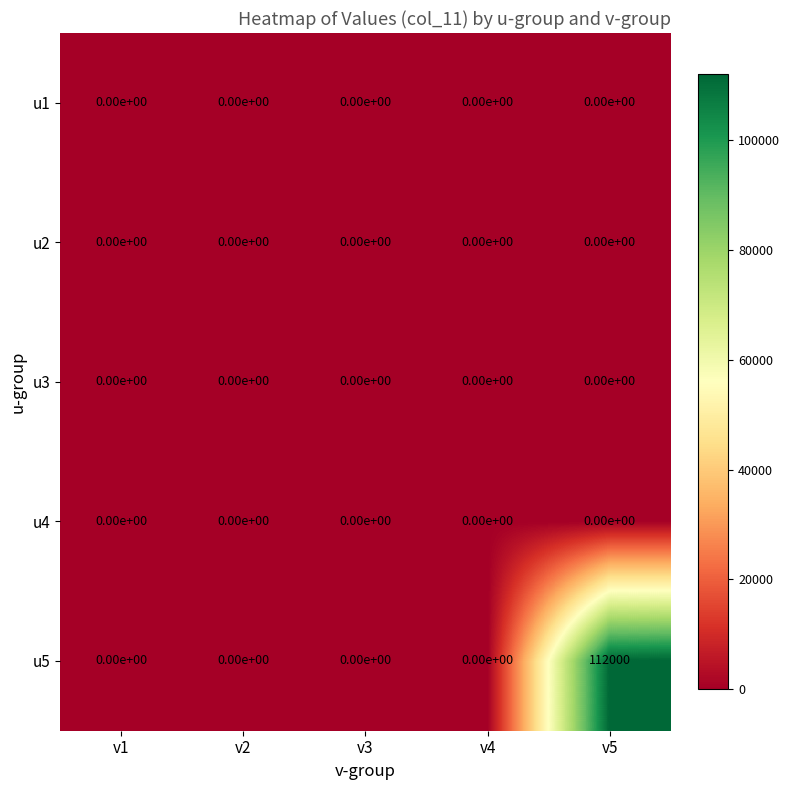

What is the maximum value shown in the chart?

112000